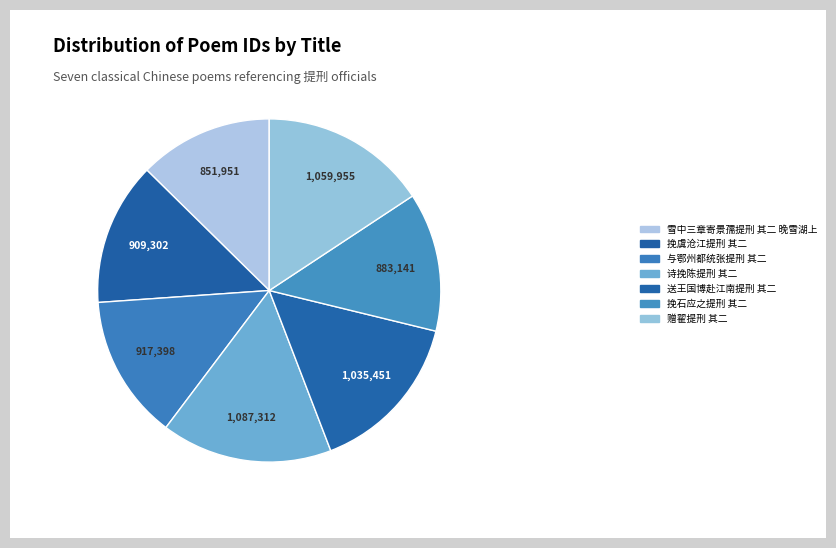

Rank the categories by value from lowest to highest.

雪中三章寄景孺提刑 其二 晚雪湖上, 挽石应之提刑 其二, 挽虞沧江提刑 其二, 与鄂州都统张提刑 其二, 送王国博赴江南提刑 其二, 赠翟提刑 其二, 诗挽陈提刑 其二